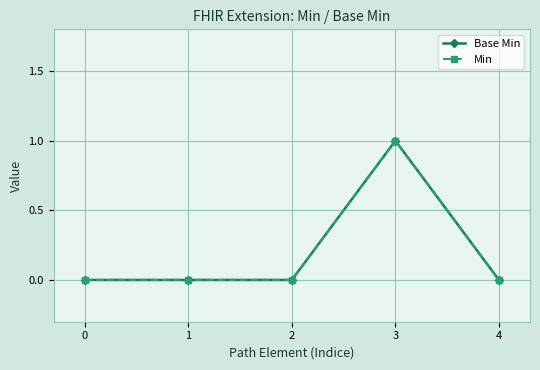

Is this an area chart (filled region under the line)?

No